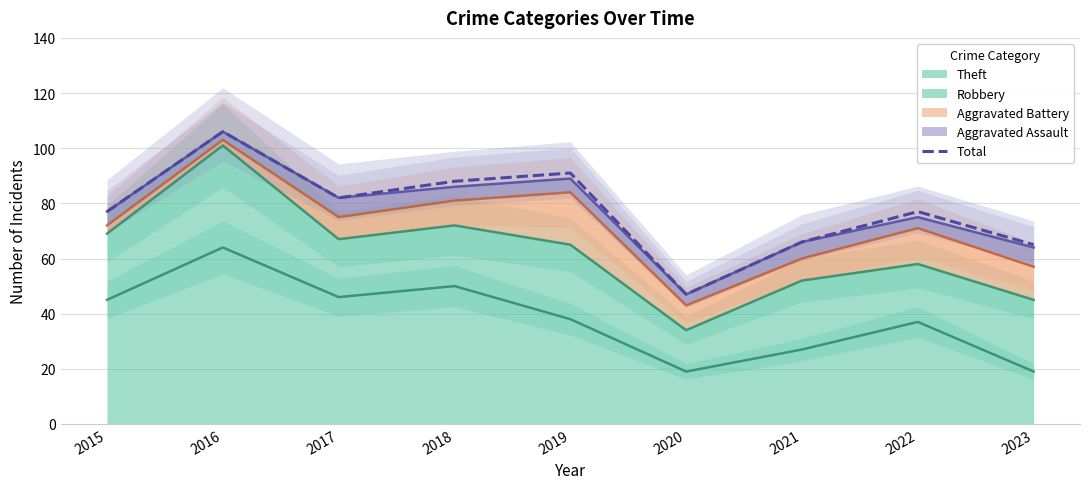

Rank the categories by value from highest to lowest.

2016, 2019, 2018, 2017, 2015, 2022, 2021, 2023, 2020